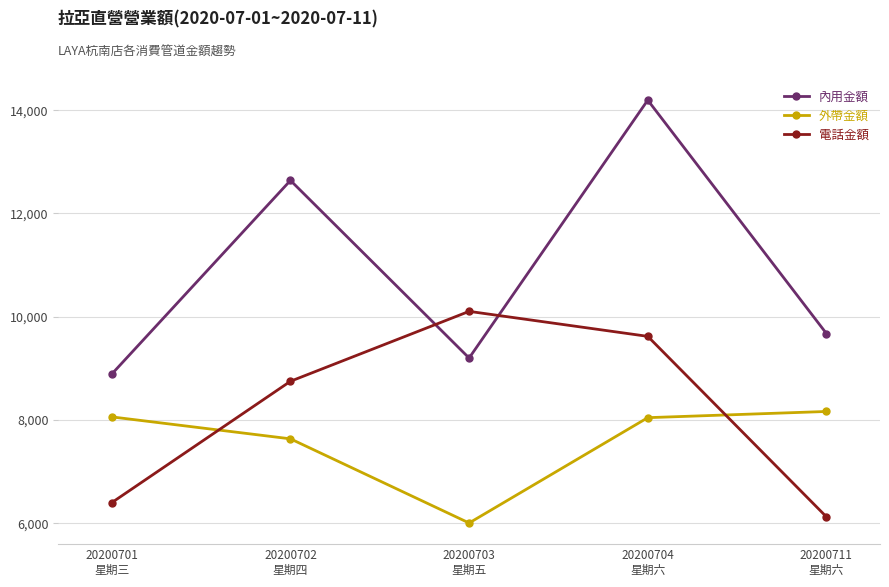

What is the difference between the 外帶金額 values at 20200711
星期六 and 20200704
星期六?

120